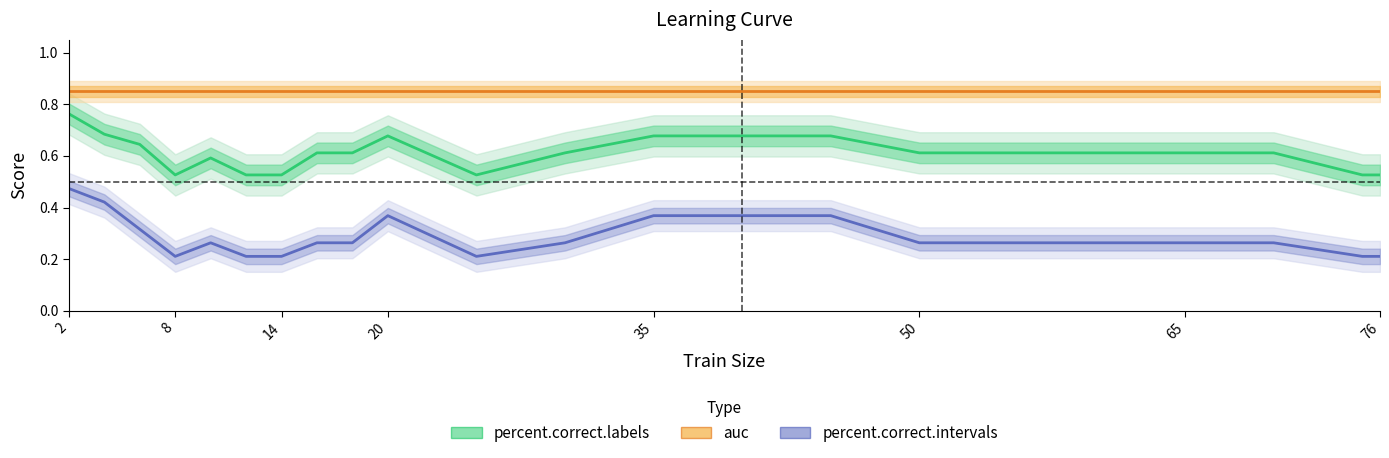

Which label corresponds to the largest value in the chart?

2